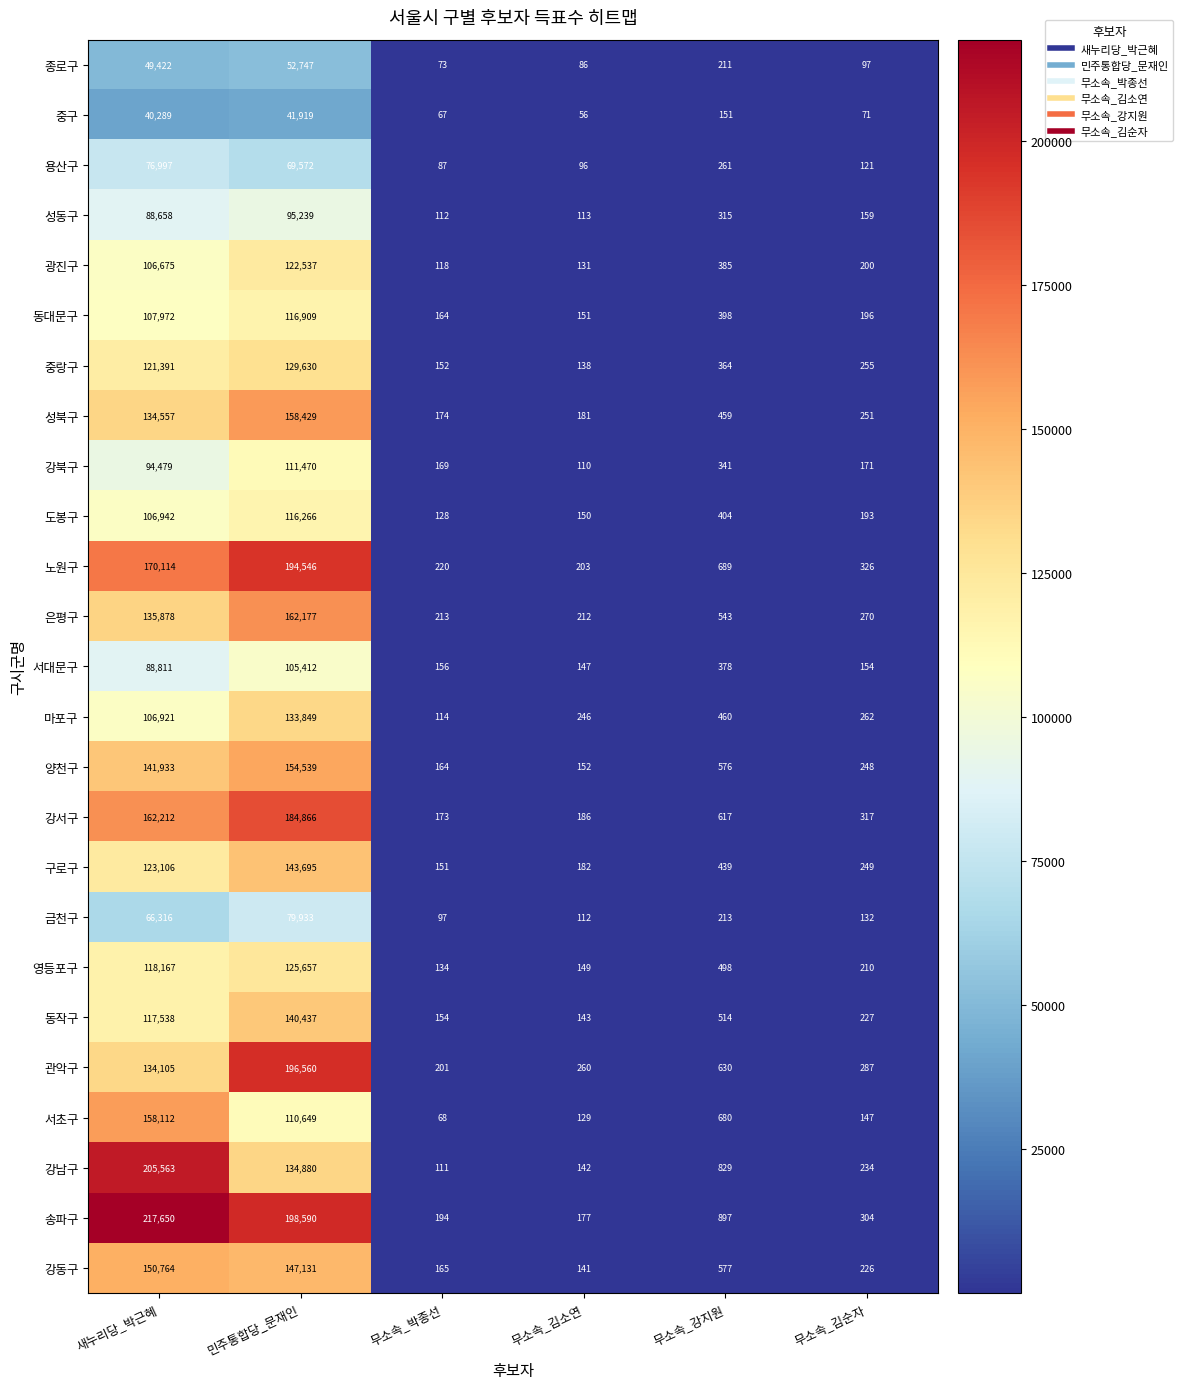

Which series has the largest range (max minus min)?

송파구